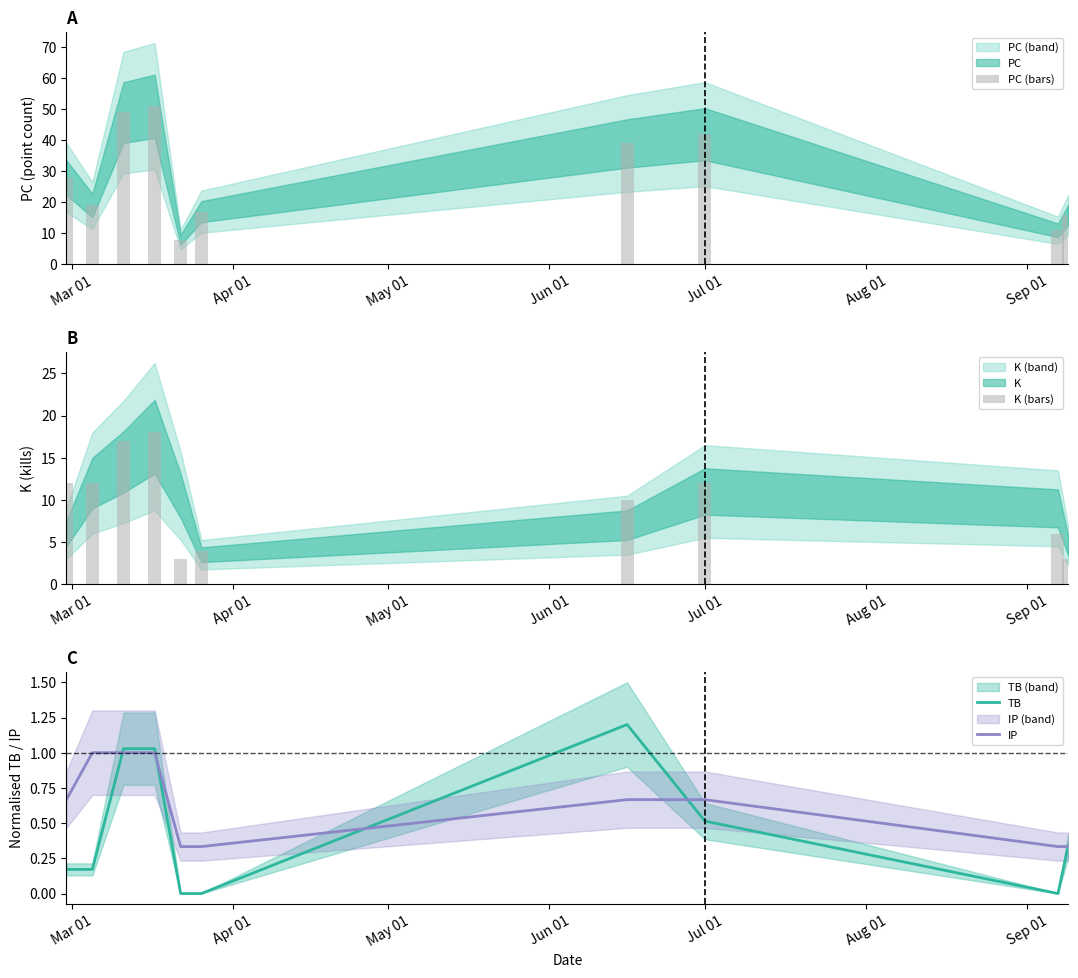

What is the average value of the PC (bars) series?

28